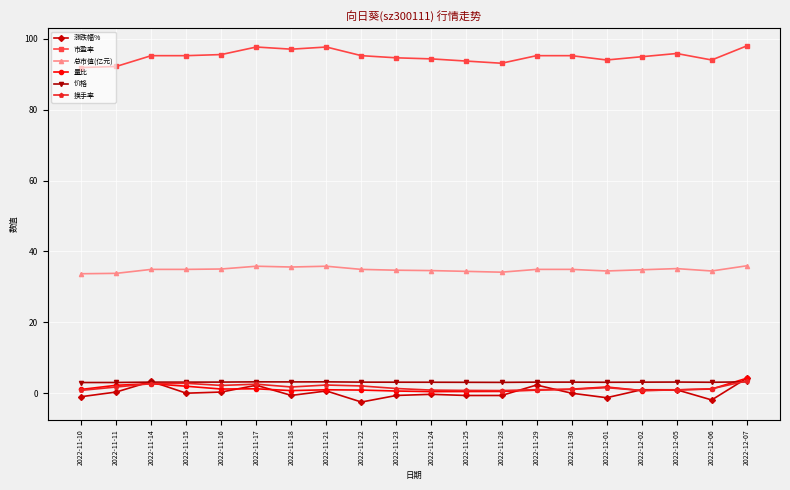

What is the label of the 8th point from the right?

2022-11-28